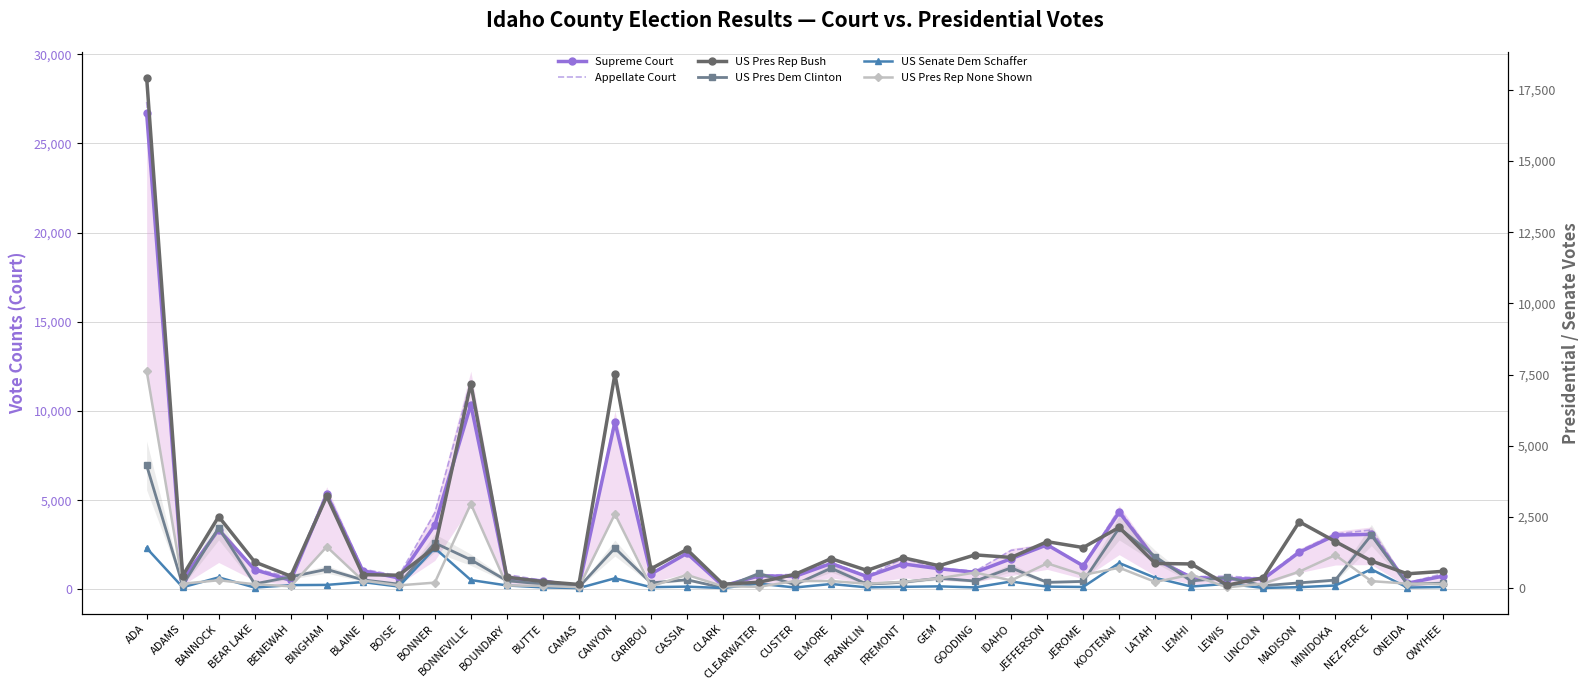

Where does the US Pres Rep None Shown series first go above 245?

ADA